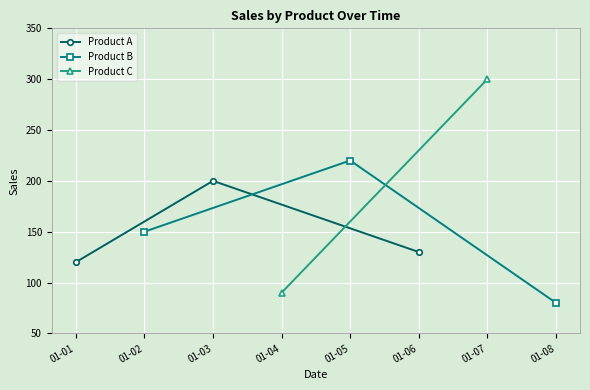

Where is Product A nearest to the value 160?

01-06